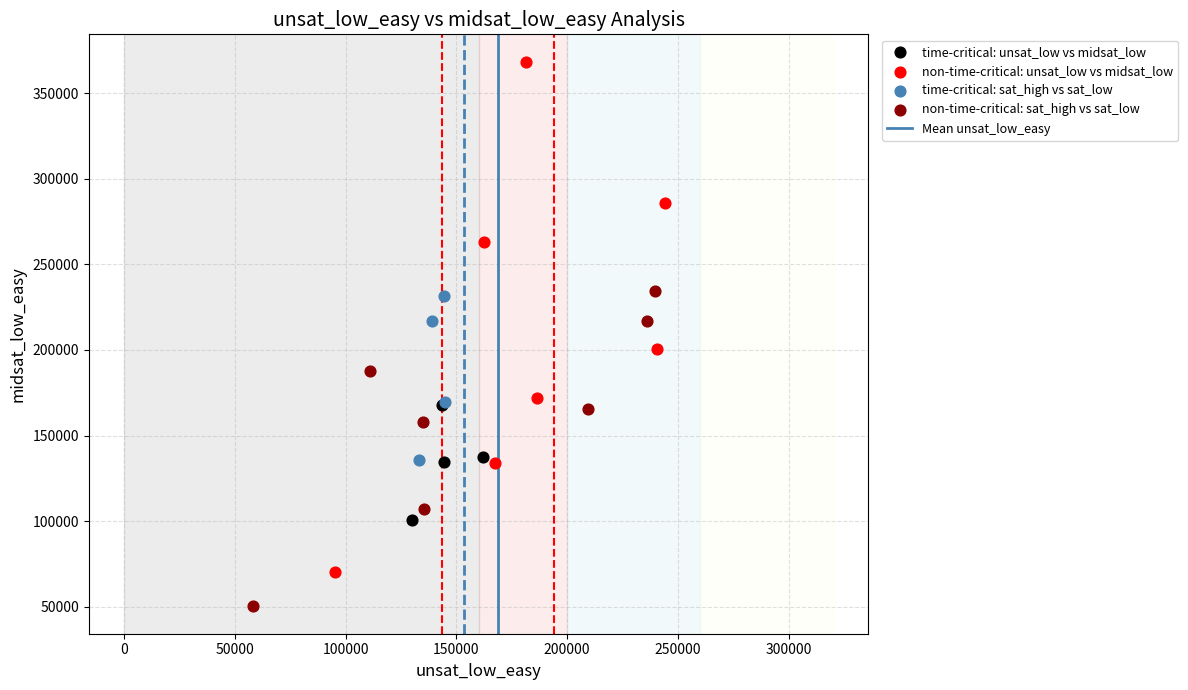

Which series has the widest spread of Y values?

non-time-critical: unsat_low vs midsat_low